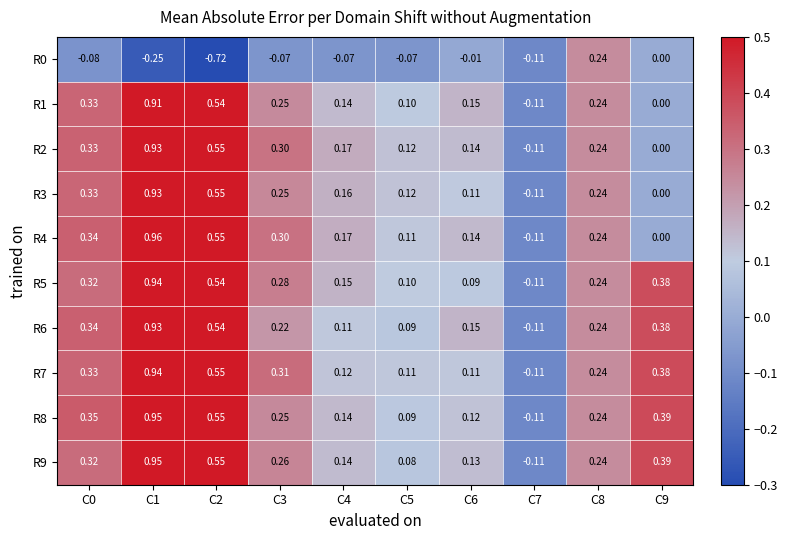

What is the total value across all series at C2?

4.2